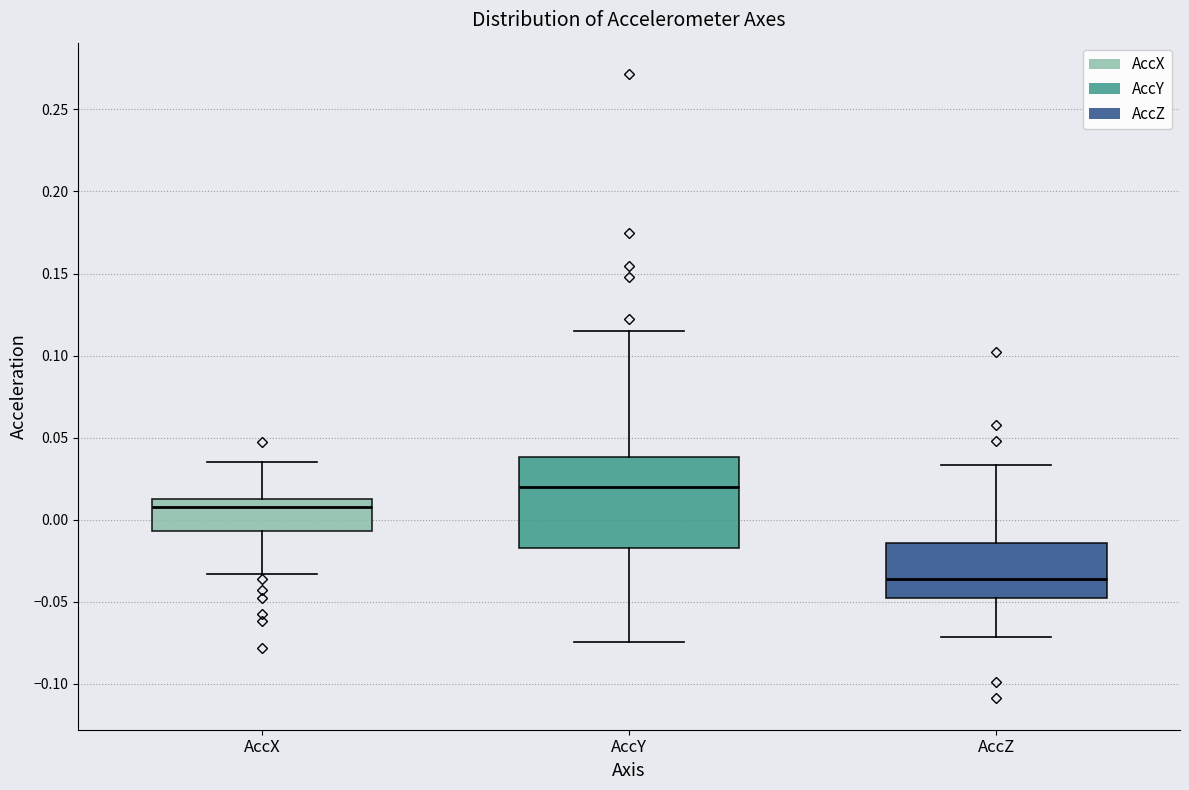

Where does the lower whisker of the box for AccZ end on the y-axis? The values are not printed on the chart, so give them approximately, as read against the axis.

-0.070